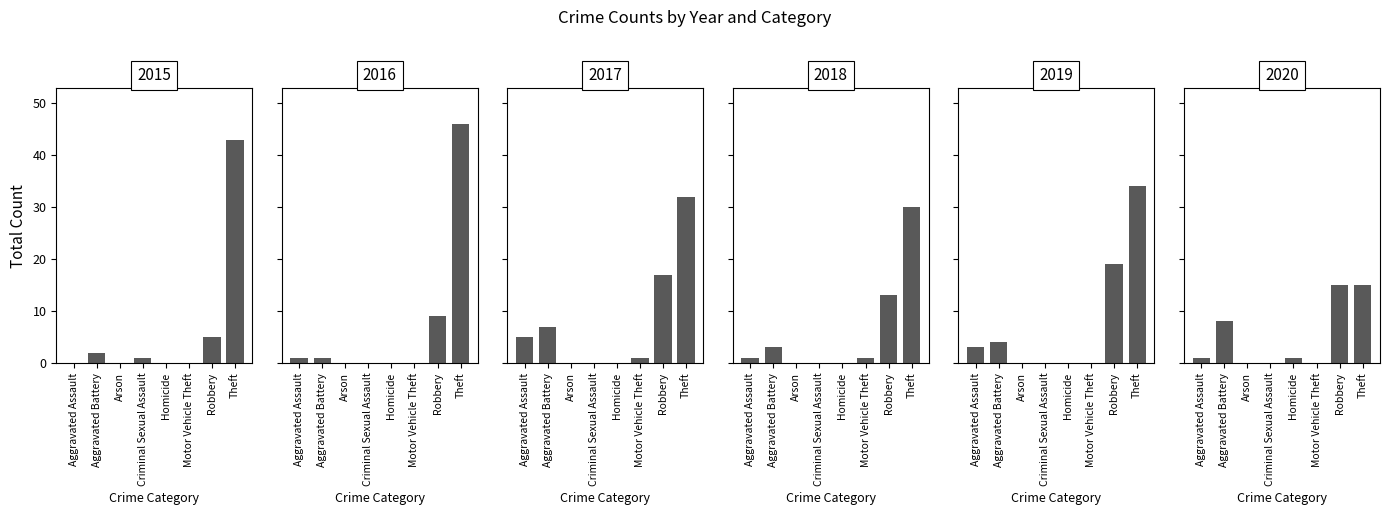

At which label is 2016 closest to 23?

Robbery